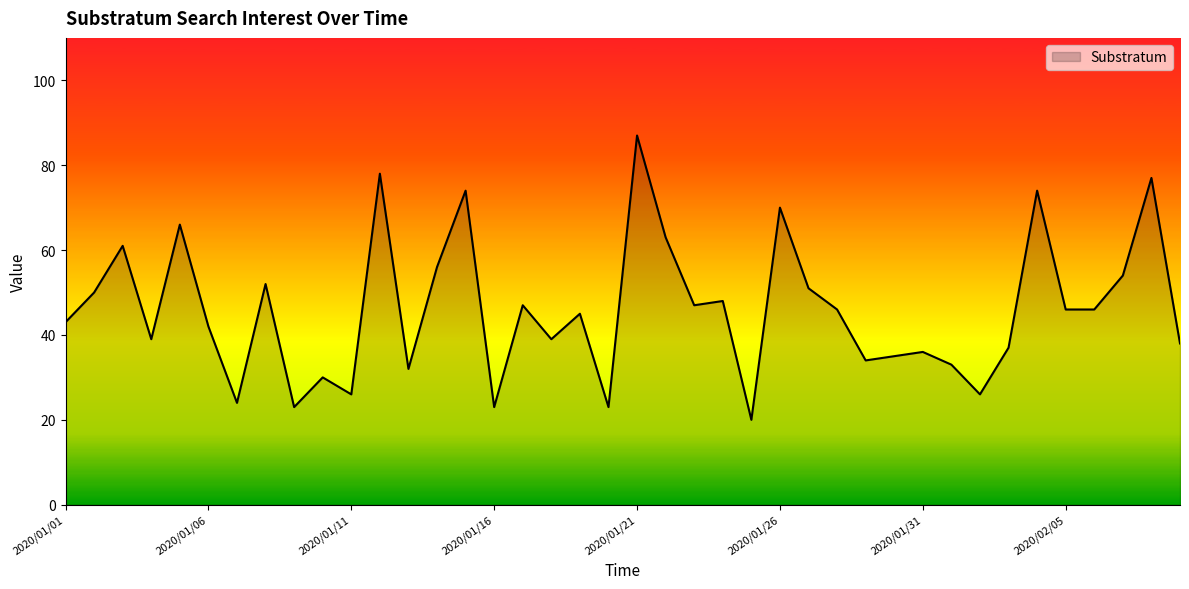

Does the chart have visible grid lines?

No